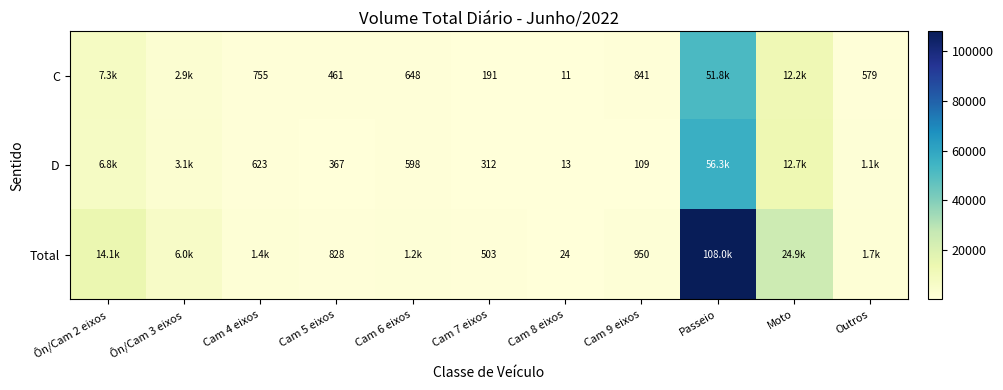

At which label is C closest to 25884?

Moto